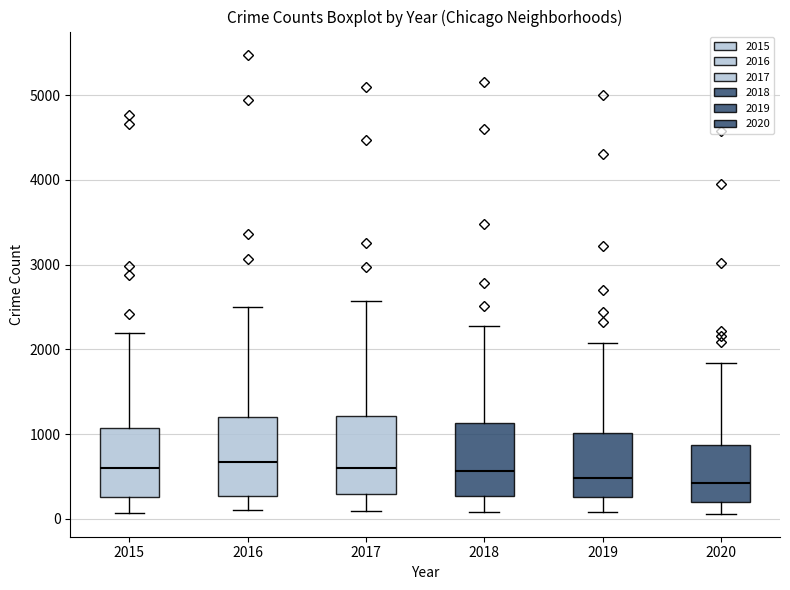

Where does the median line of the box at x = 2016 sit on the y-axis? The values are not printed on the chart, so give them approximately, as read against the axis.

700